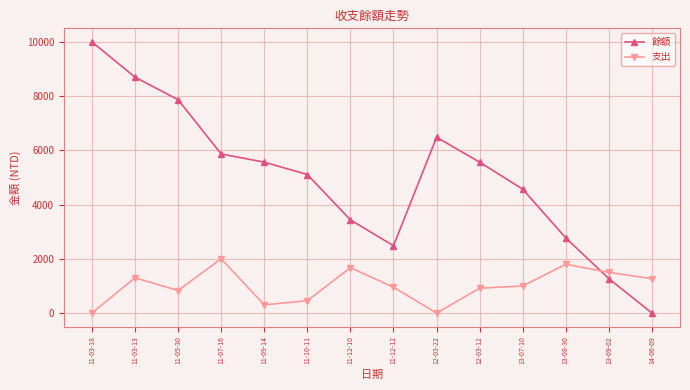

How many data points in 餘額 are less than 5565?

7